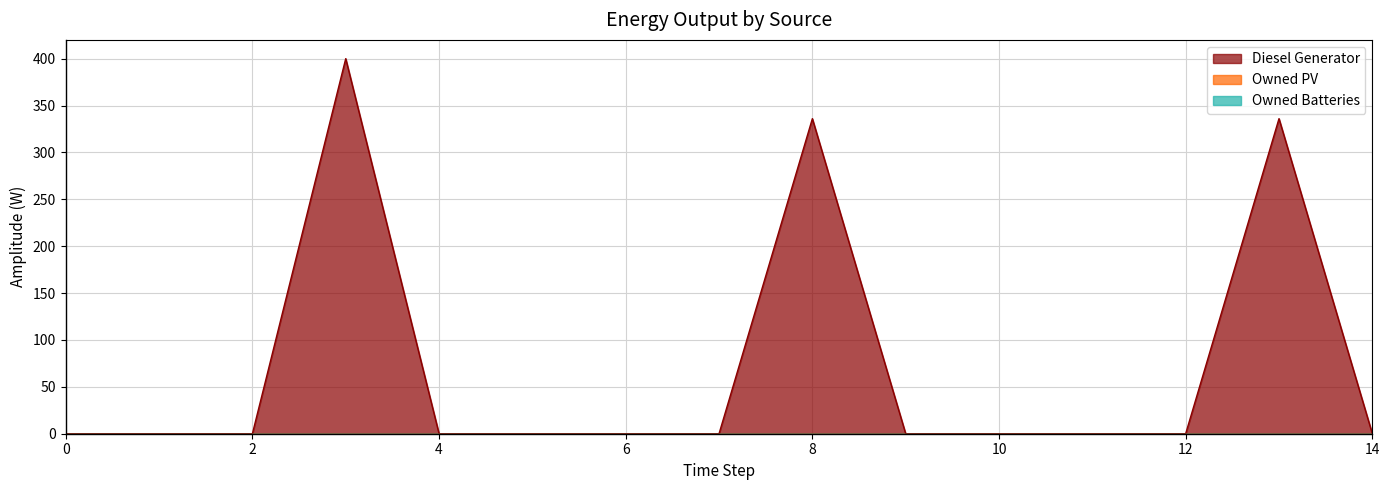

Rank the categories by Owned PV value from highest to lowest.

0, 1, 2, 3, 4, 5, 6, 7, 8, 9, 10, 11, 12, 13, 14